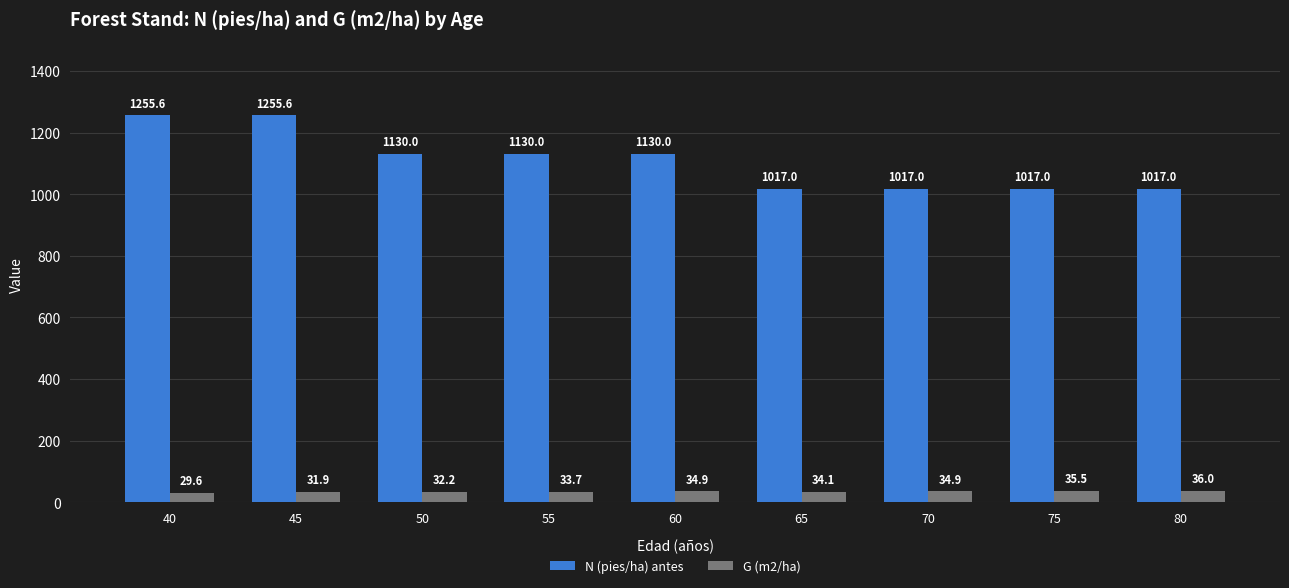

Which series changed the most between 50 and 80?

N (pies/ha) antes